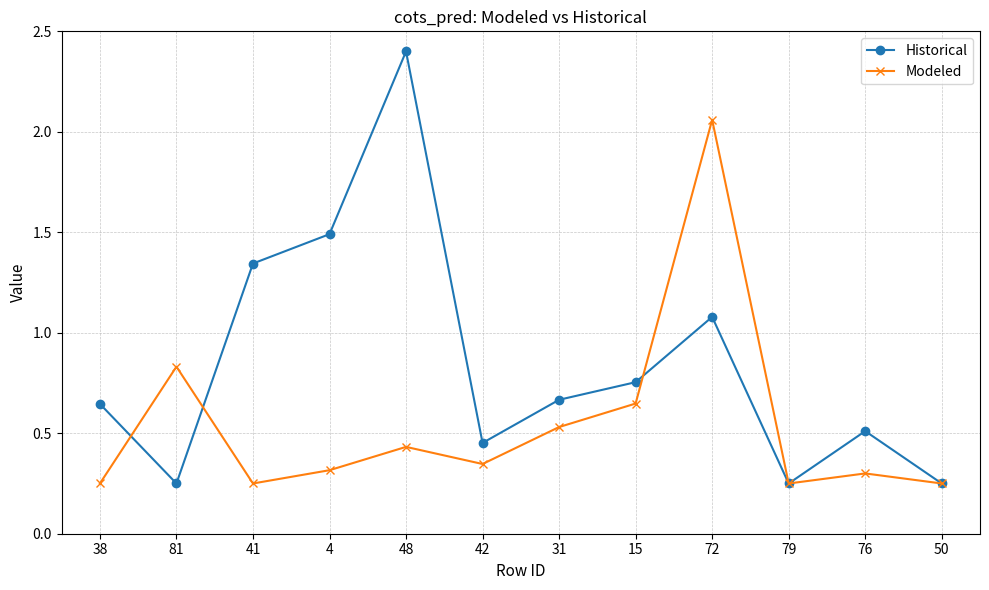

What is the label of the 7th point from the right?

42